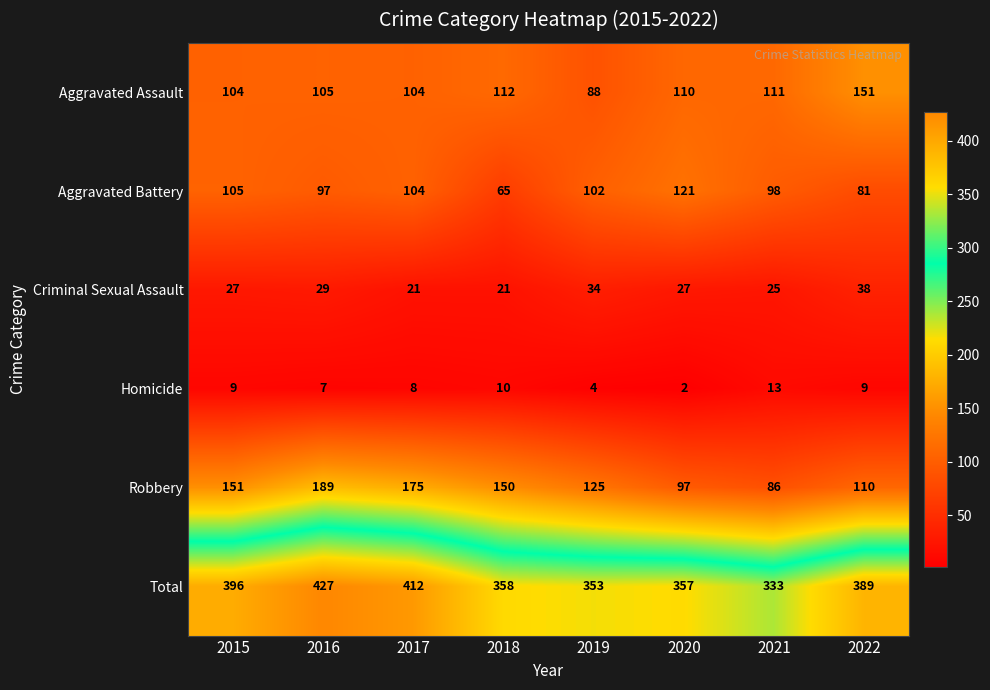

At which label is Total closest to 380?

2022